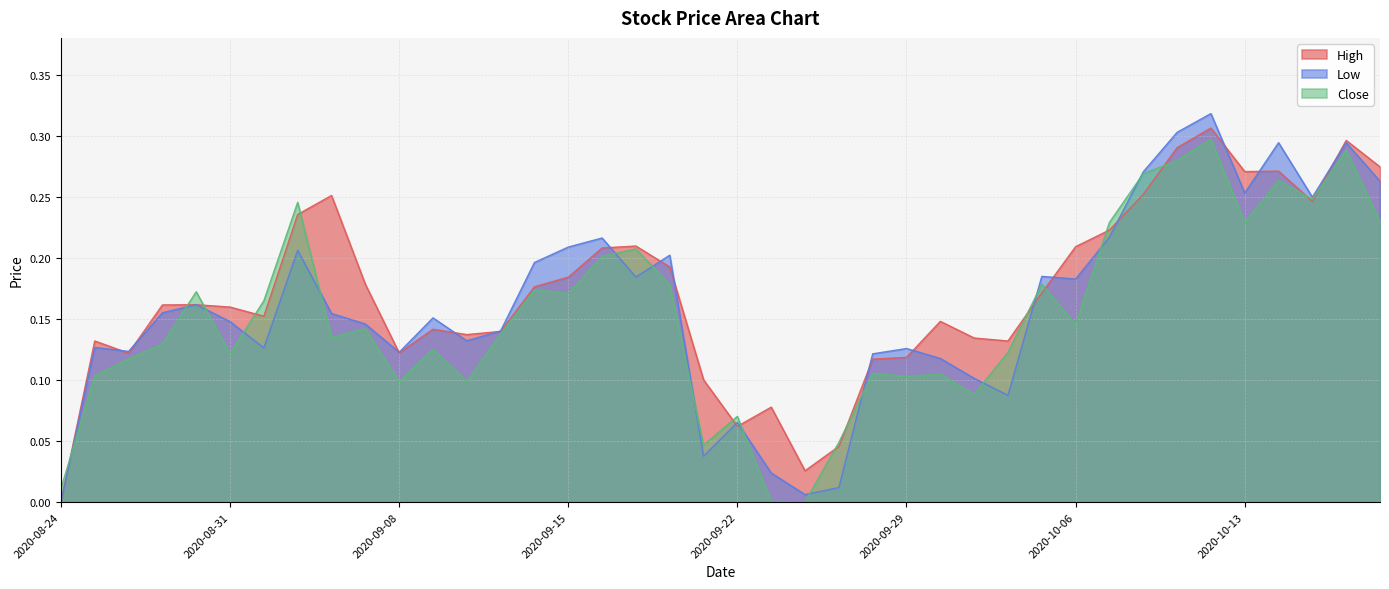

True or false: High has more than 2 points higher than both neighbors.

True